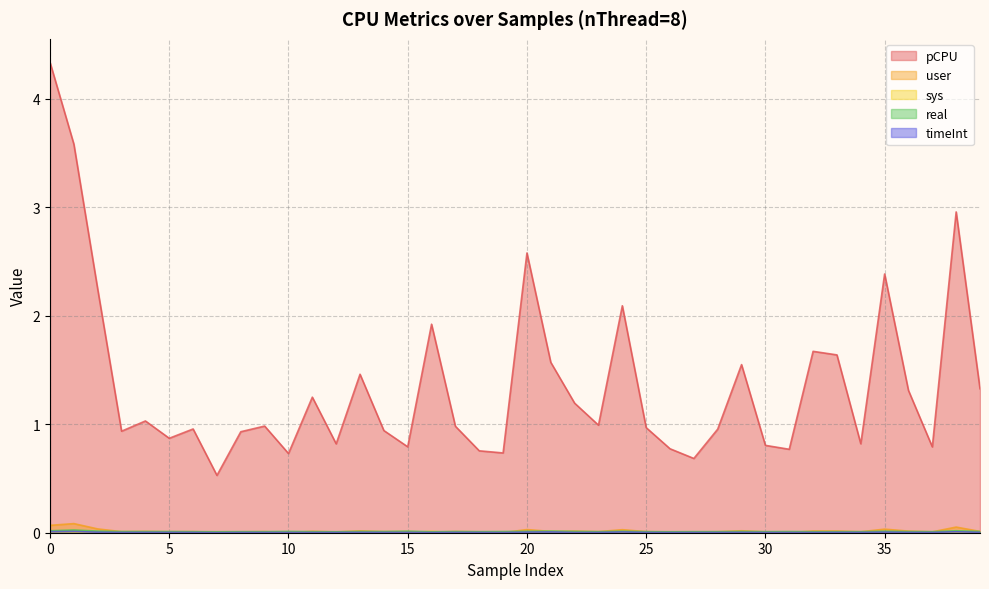

What is the difference between the user values at 31 and 0?

0.1